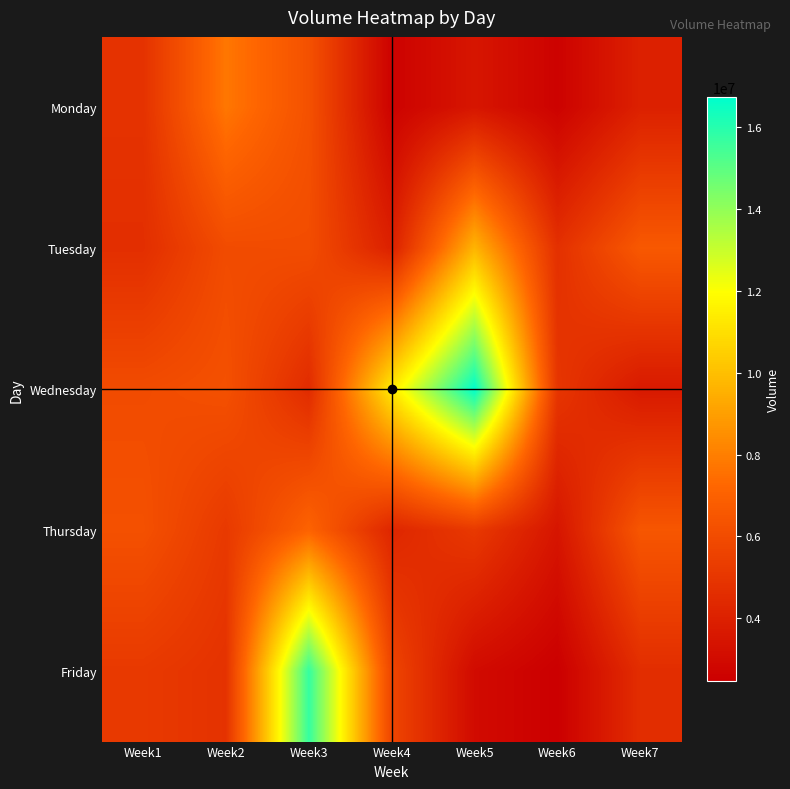

Reading left to right, what are all the values shown in this chart?

Monday: Week1=4841279	Week2=7754066	Week3=6265943	Week4=2587030	Week5=3498235	Week6=2589165	Week7=4002212
Tuesday: Week1=4655766	Week2=6003852	Week3=6054079	Week4=3998751	Week5=9675449	Week6=4730918	Week7=6611089
Wednesday: Week1=6003852	Week2=6219715	Week3=4510175	Week4=11354939	Week5=16734166	Week6=4988245	Week7=3670173
Thursday: Week1=6219715	Week2=5154174	Week3=7089438	Week4=4263468	Week5=5139018	Week6=3478451	Week7=6491910
Friday: Week1=5154174	Week2=4841279	Week3=15720256	Week4=5723922	Week5=2992144	Week6=2459508	Week7=4589598